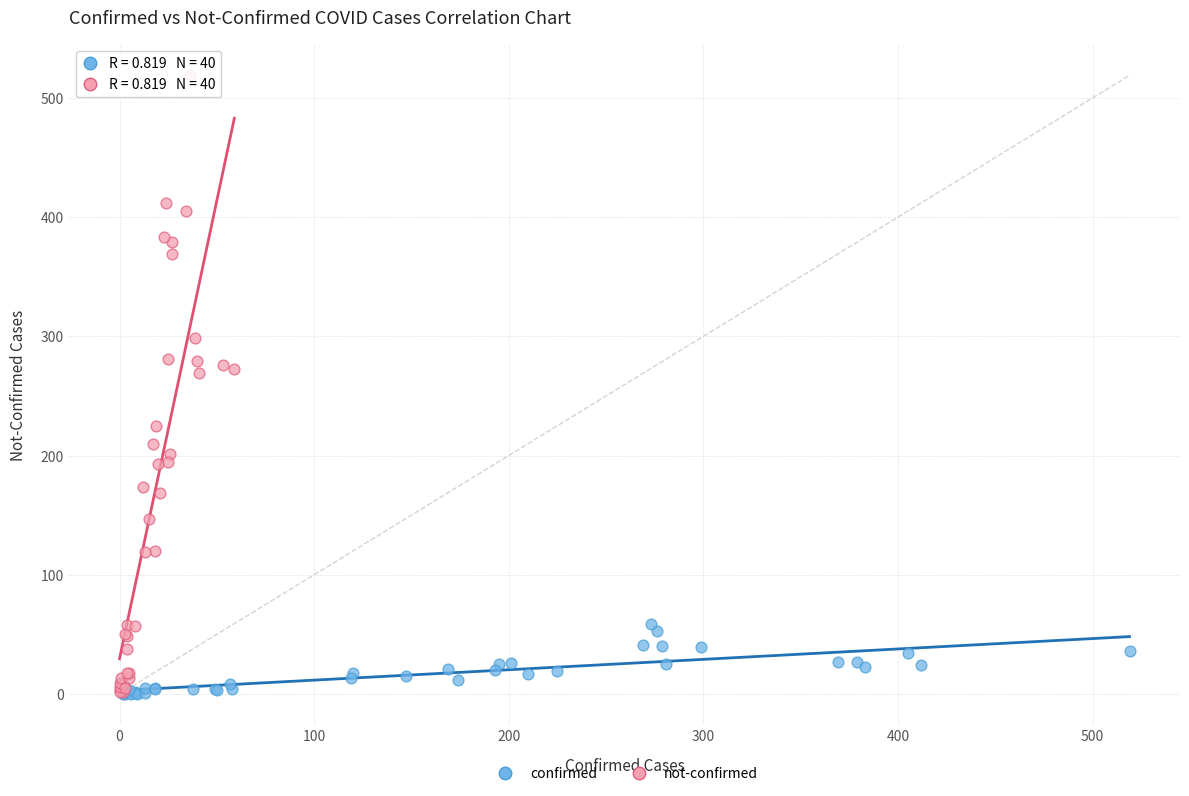

Which series reaches the maximum Y coordinate?

not-confirmed